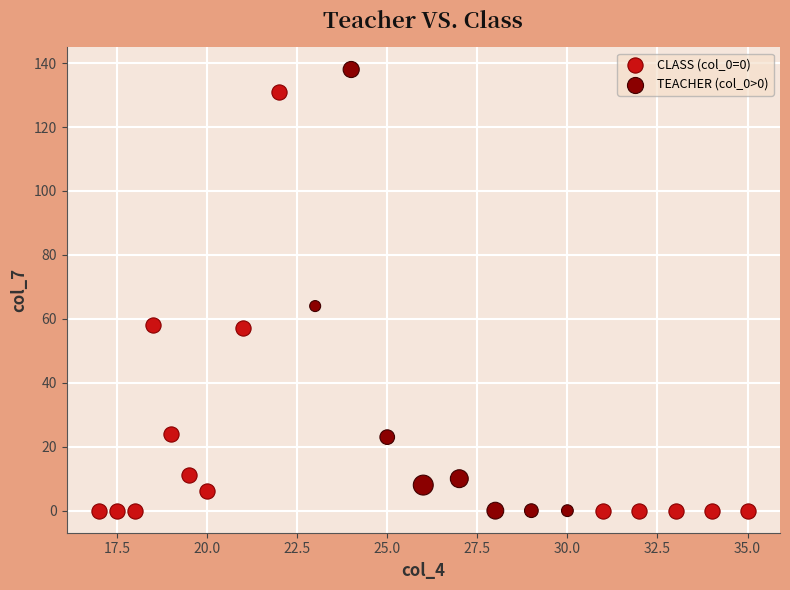

Which series contains the highest Y value?

TEACHER (col_0>0)